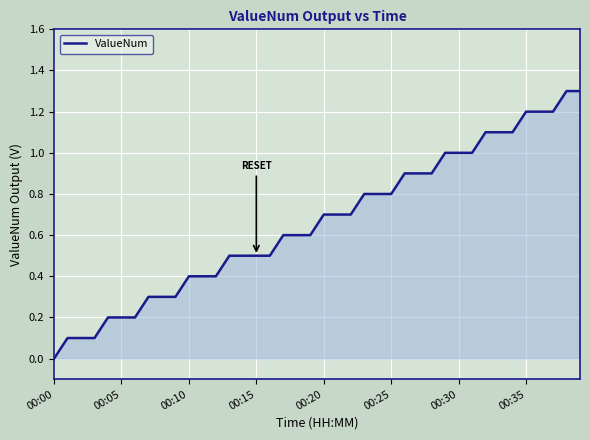

What is the difference between the maximum and minimum values?

1.3